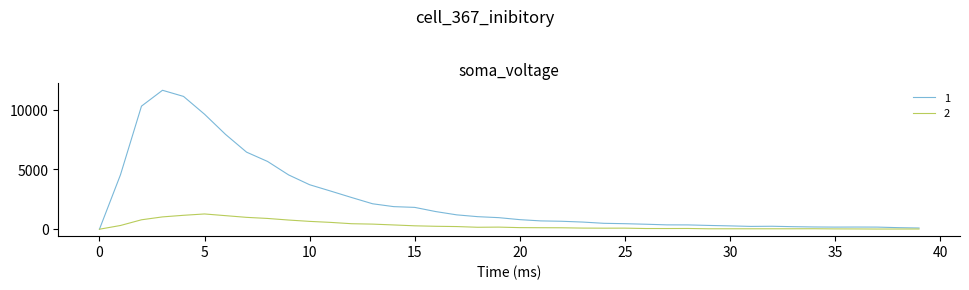

List the series in order of their peak value, lowest first.

2, 1